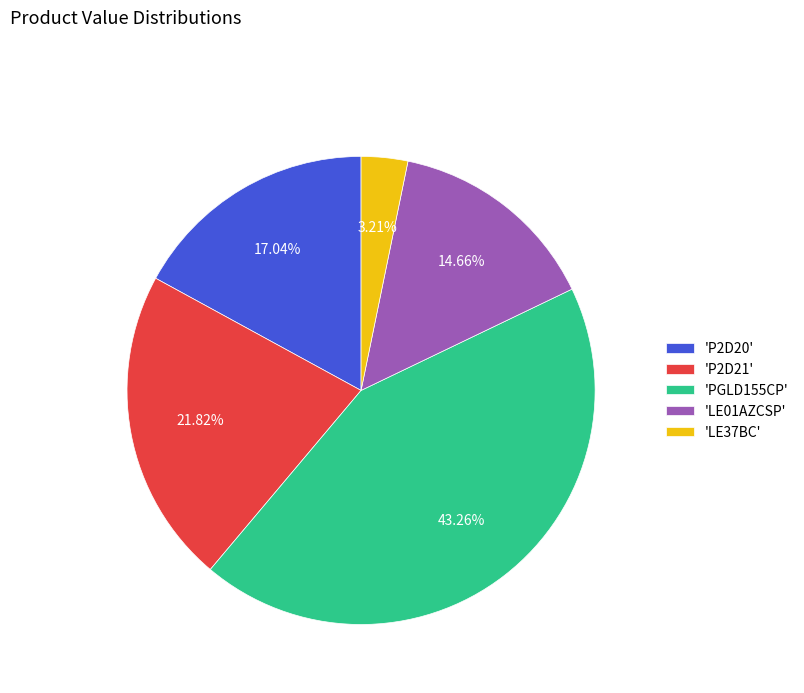

Is there any slice that represents more than half of the pie?

No